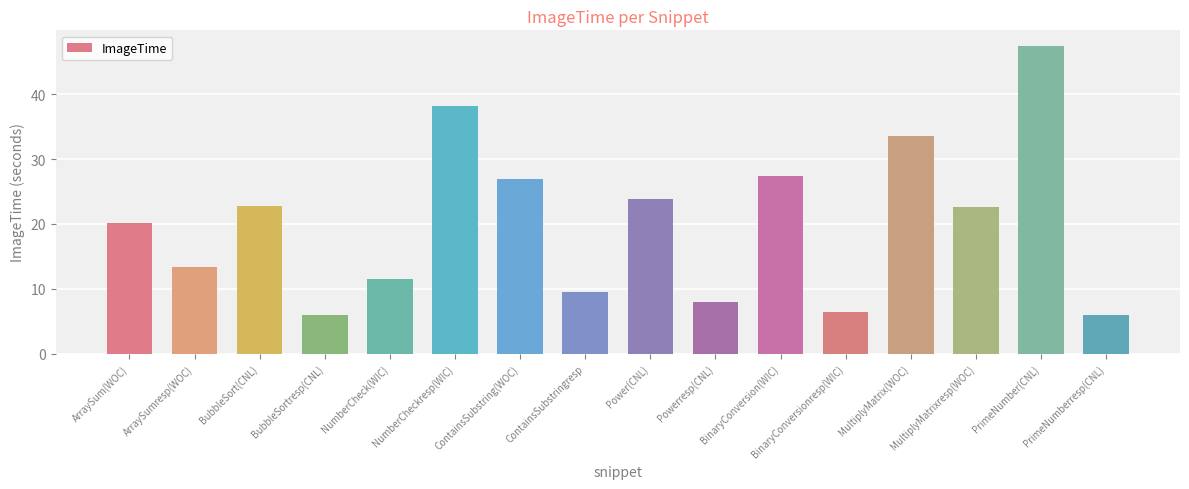

What position from the right is ArraySumresp(WOC)?

15